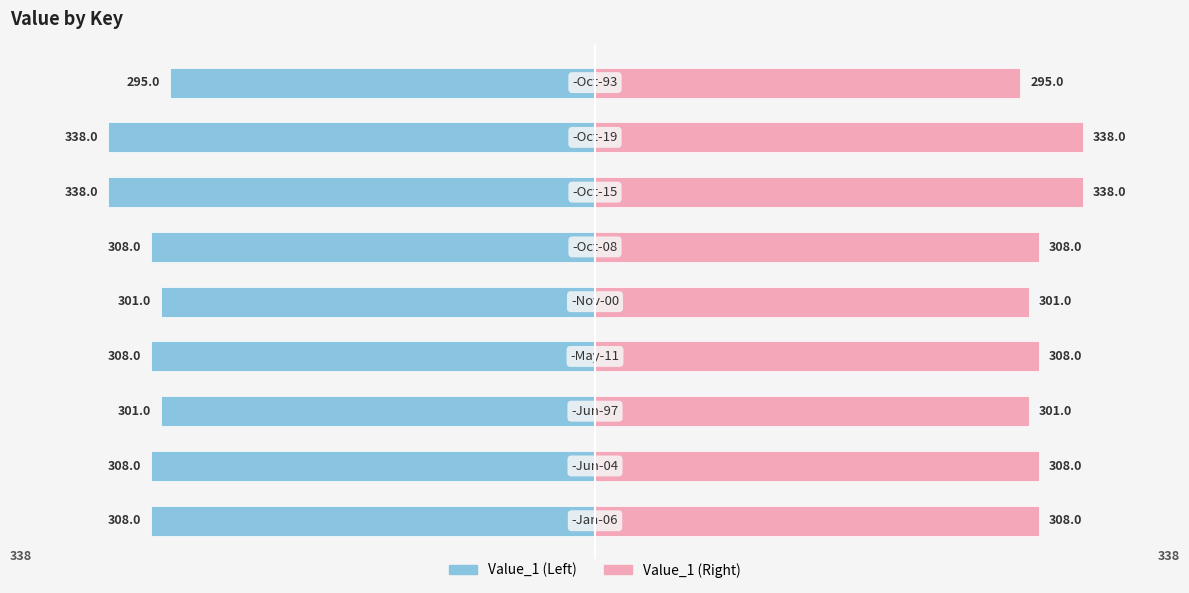

At how many categories does at least one series exceed 6?

9